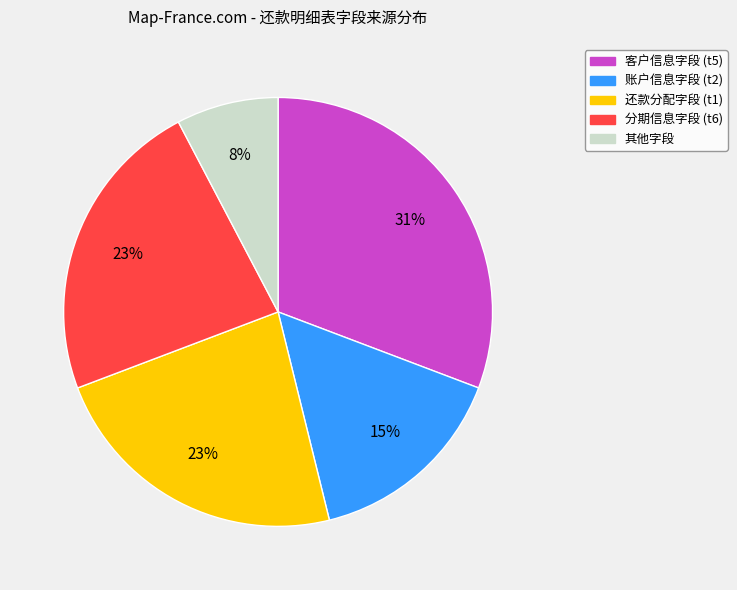

Is there a majority slice in this chart?

No